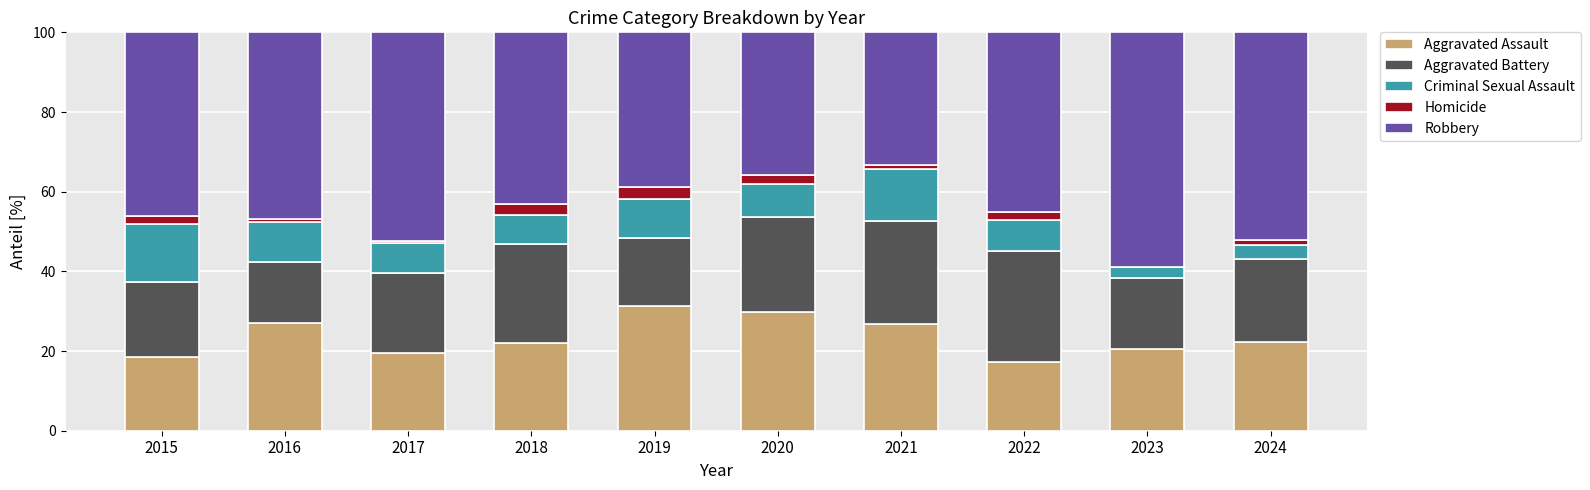

The value of Aggravated Assault at 2017 is 19.5. True or false?

True